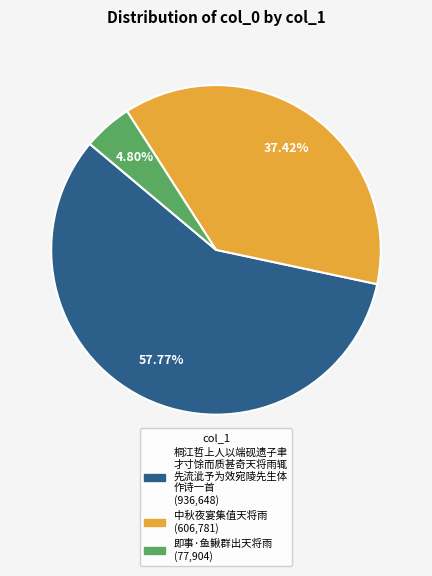

How many segments does this pie chart have?

3